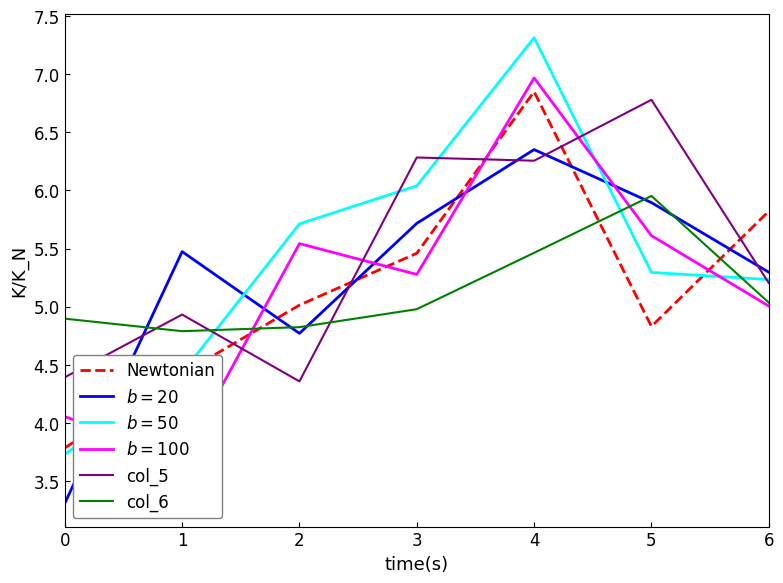

At which label does col_5 first exceed 5?

3